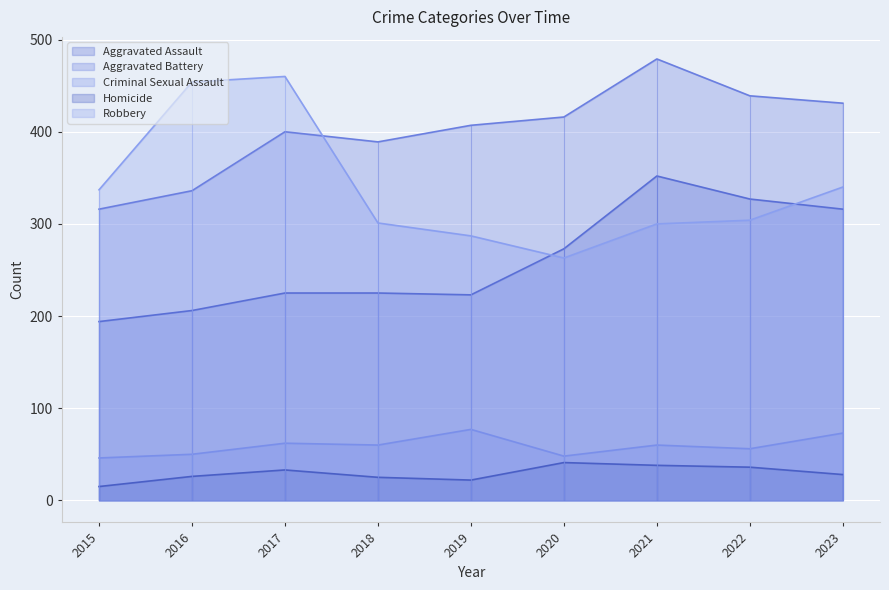

What is the total value across all series at 2015?

908